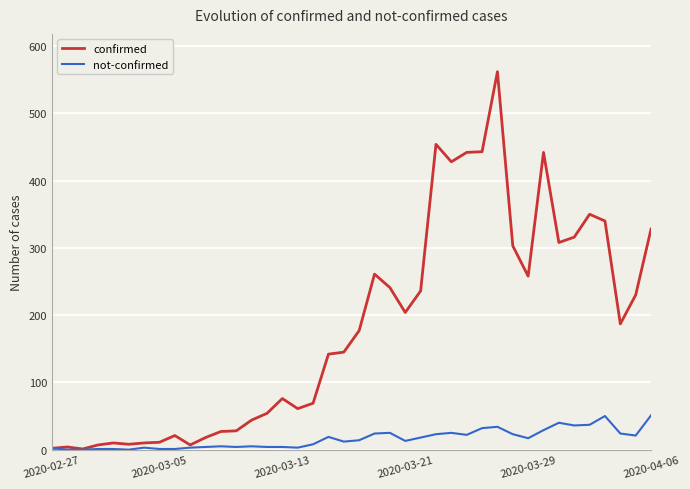

What is the maximum value shown in the chart?

562